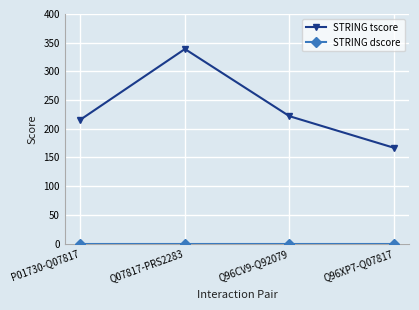

How many values in the STRING tscore series are below 222?

2